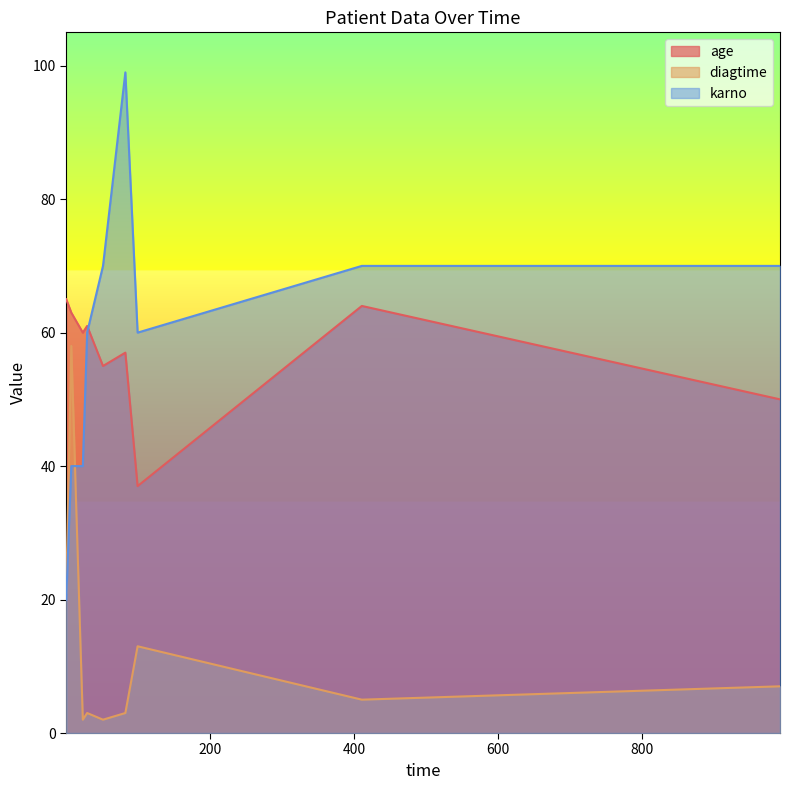

What is the approximate value of karno at 52?

70